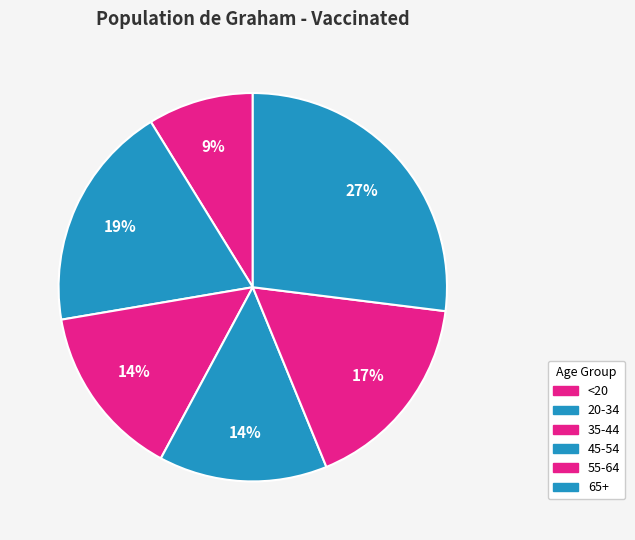

How many slices are in this pie chart?

6